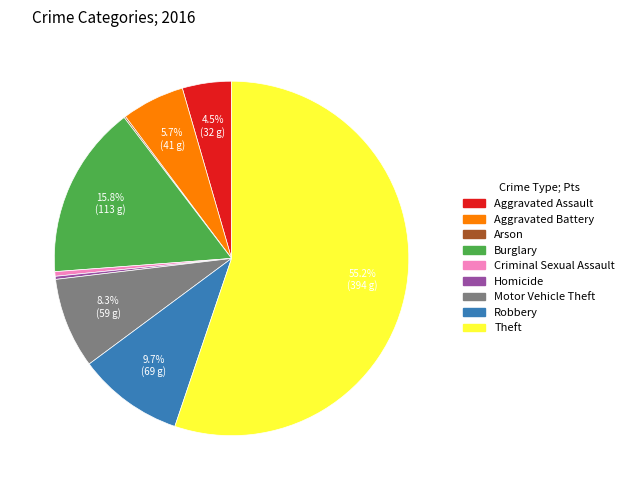

What is the ratio of the value at Aggravated Assault to the value at Homicide?

16.0